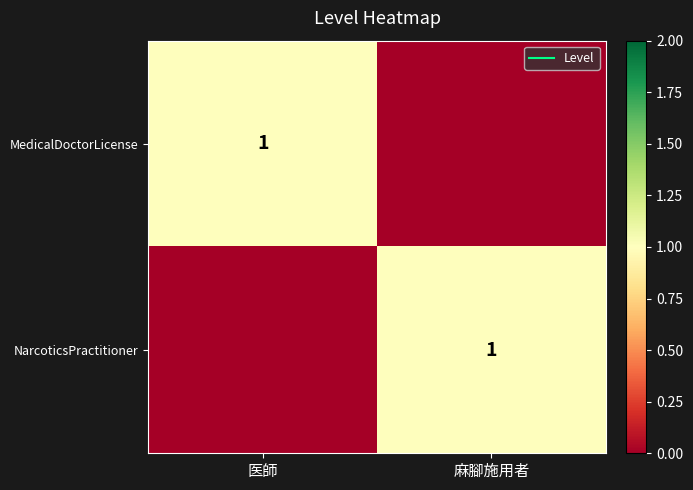

Which series changed the most between 医師 and 麻腳施用者?

MedicalDoctorLicense